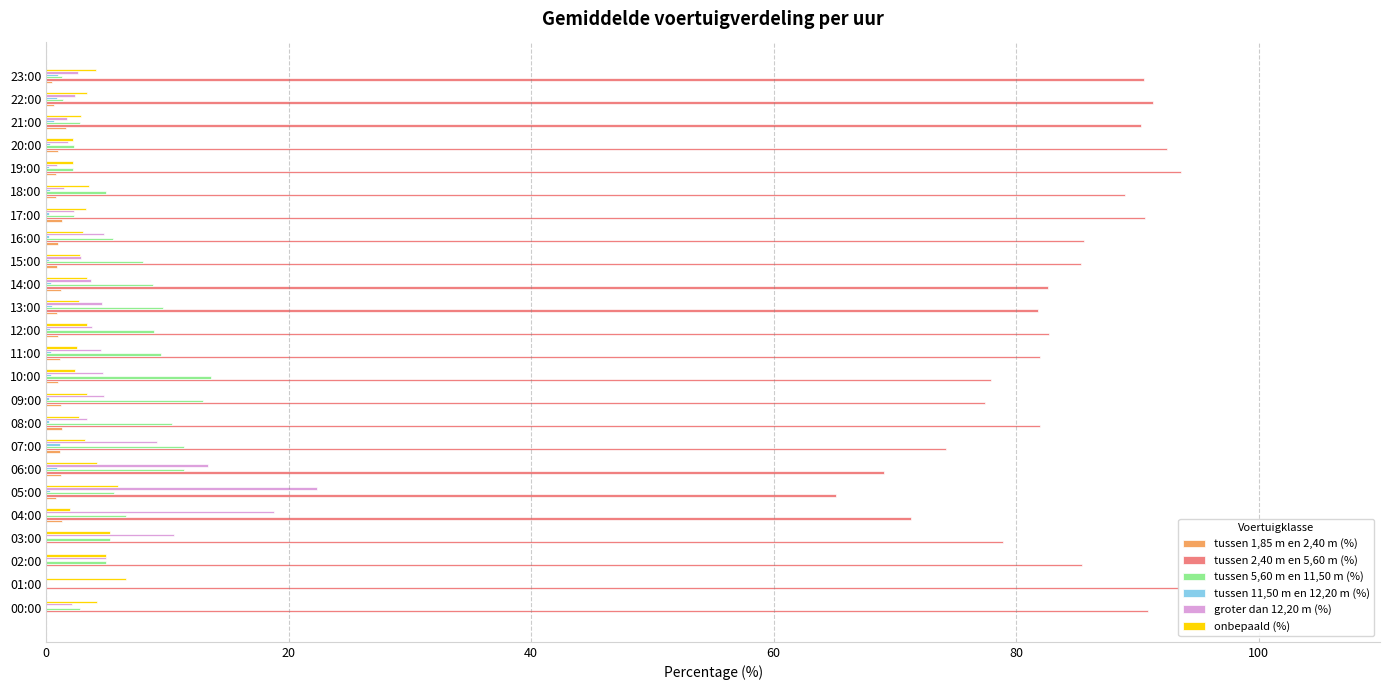

Which series has the largest total across all categories?

tussen 2,40 m en 5,60 m (%)